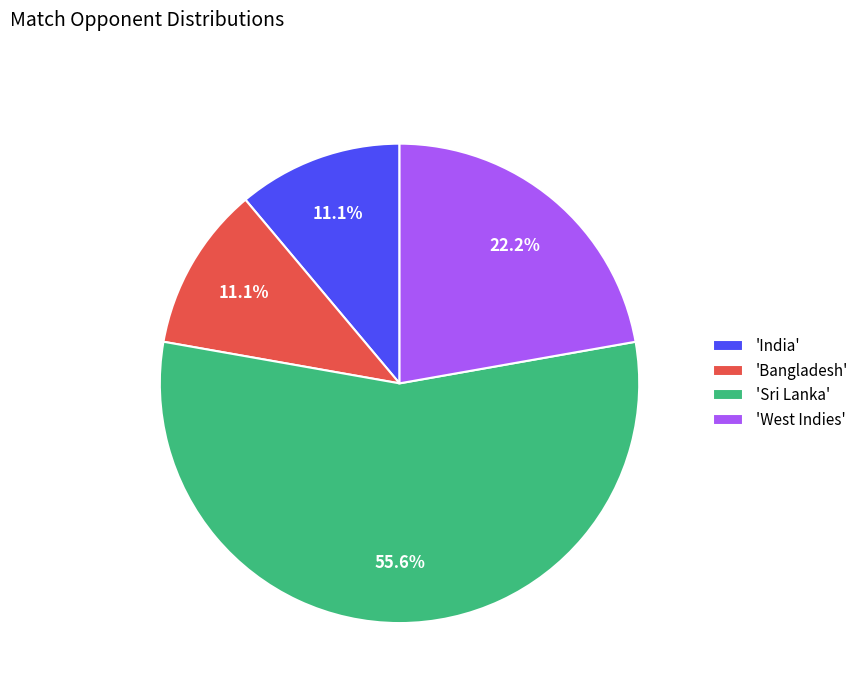

Is the sum of 'Bangladesh' and 'West Indies' greater than half?

No